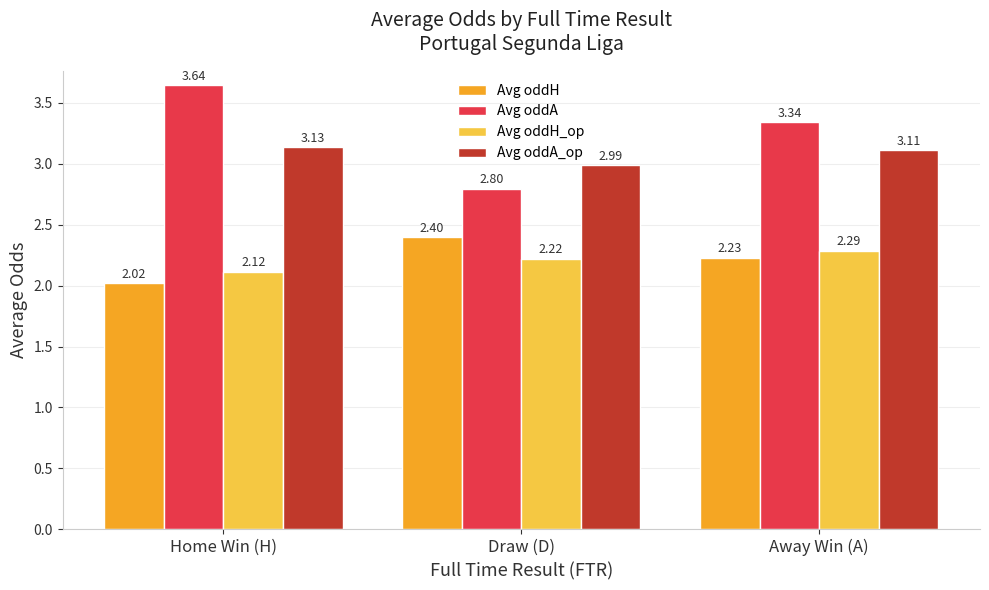

At how many categories does at least one series exceed 2?

3